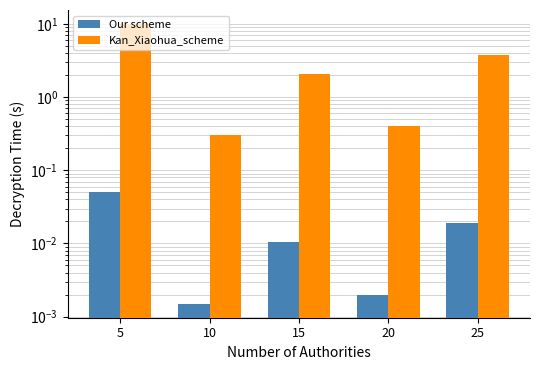

Does the chart contain stacked bars?

No